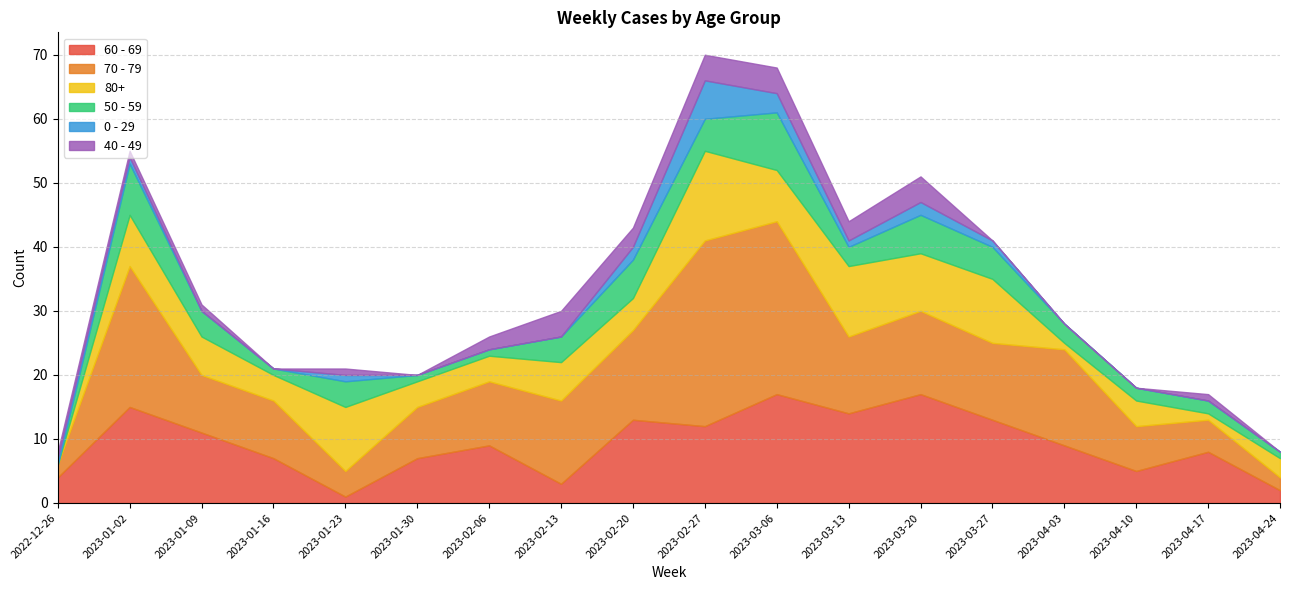

At which label is 40 - 49 closest to 2?

2023-02-06